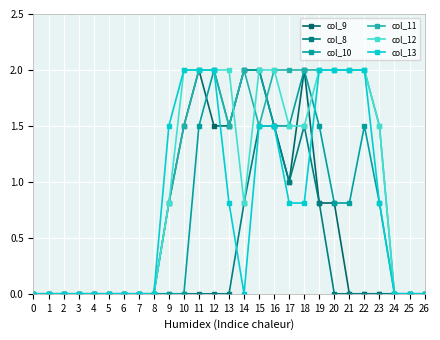

Count the number of data series in this chart.

6